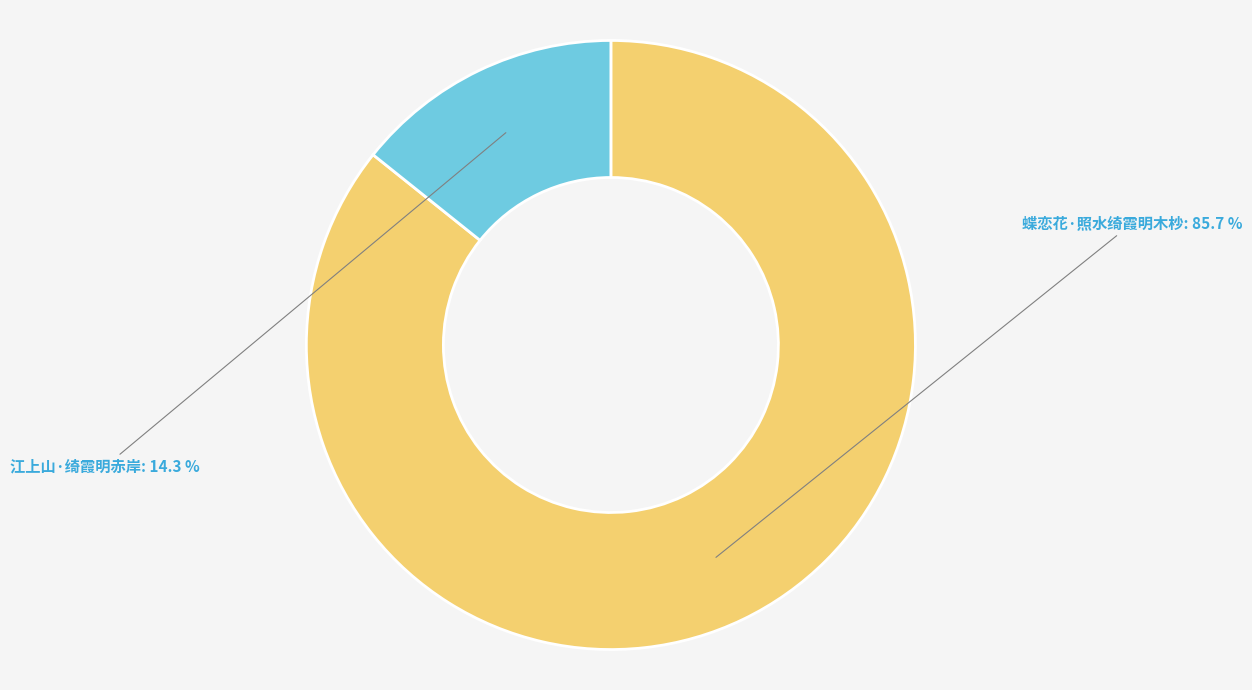

Which slice is the largest?

蝶恋花·照水绮霞明木杪